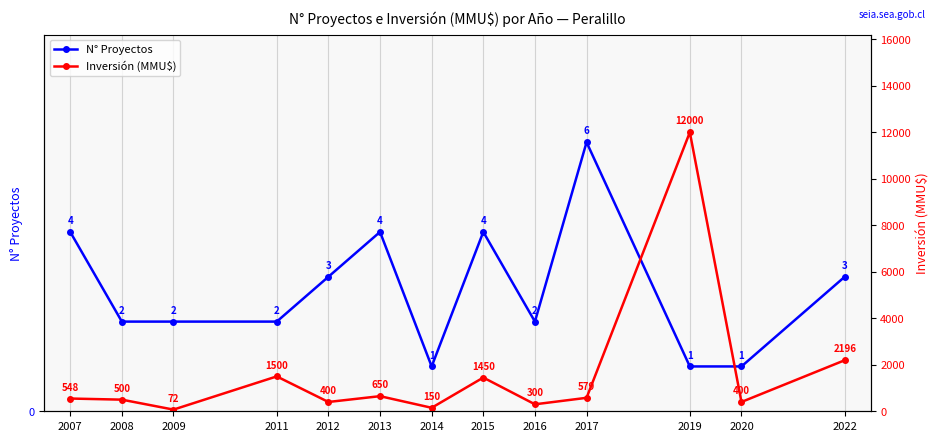

Is the value of Inversión (MMU$) at 2007 greater than the value of N° Proyectos at 2017?

Yes